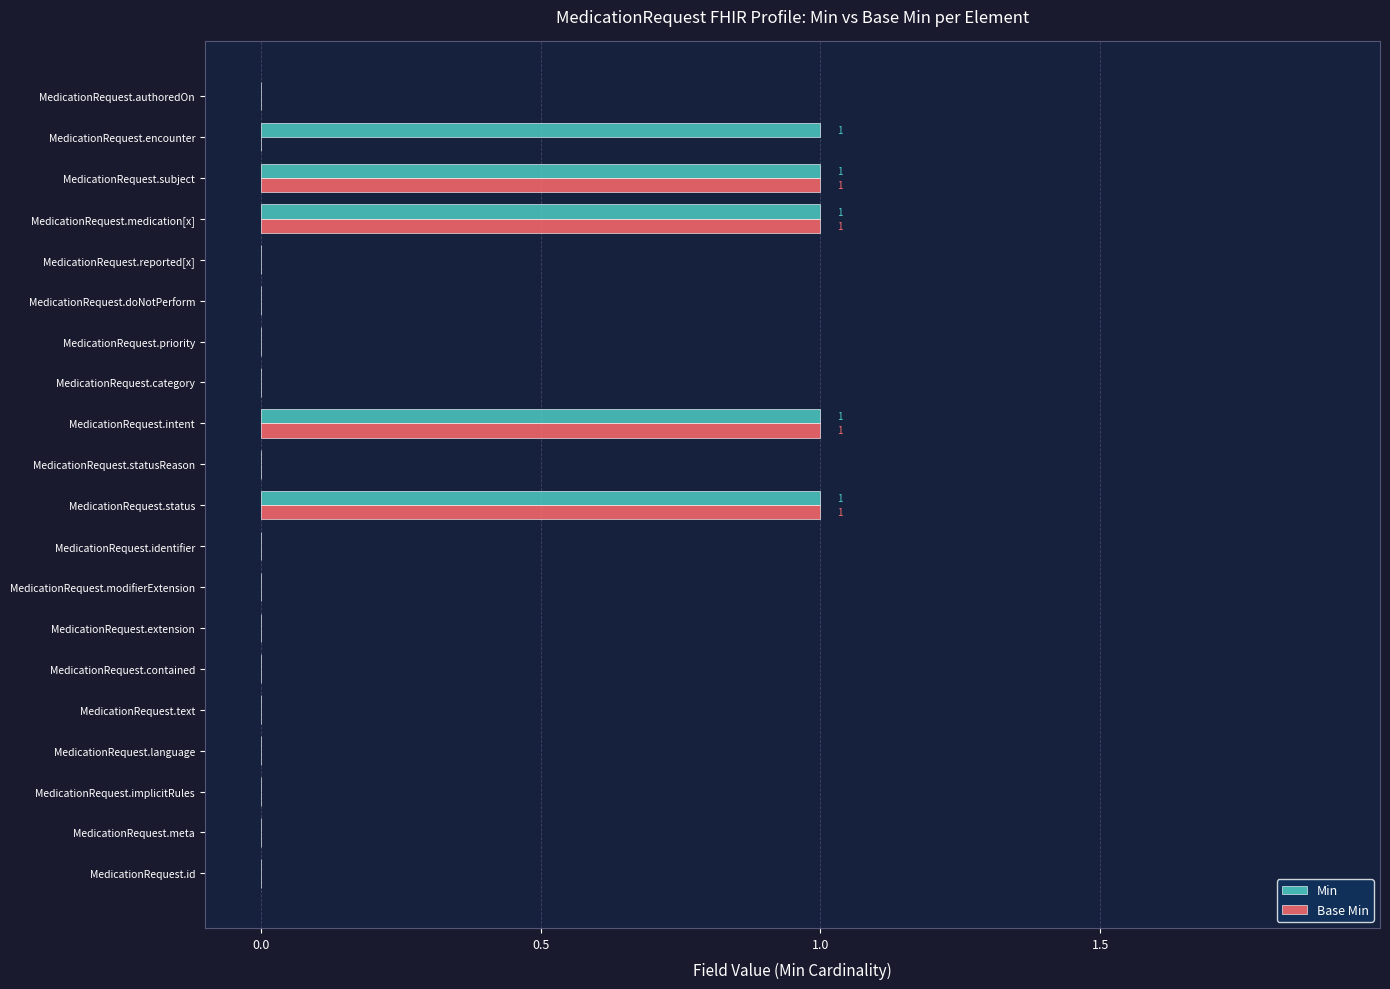

How many categories are shown in the chart?

20